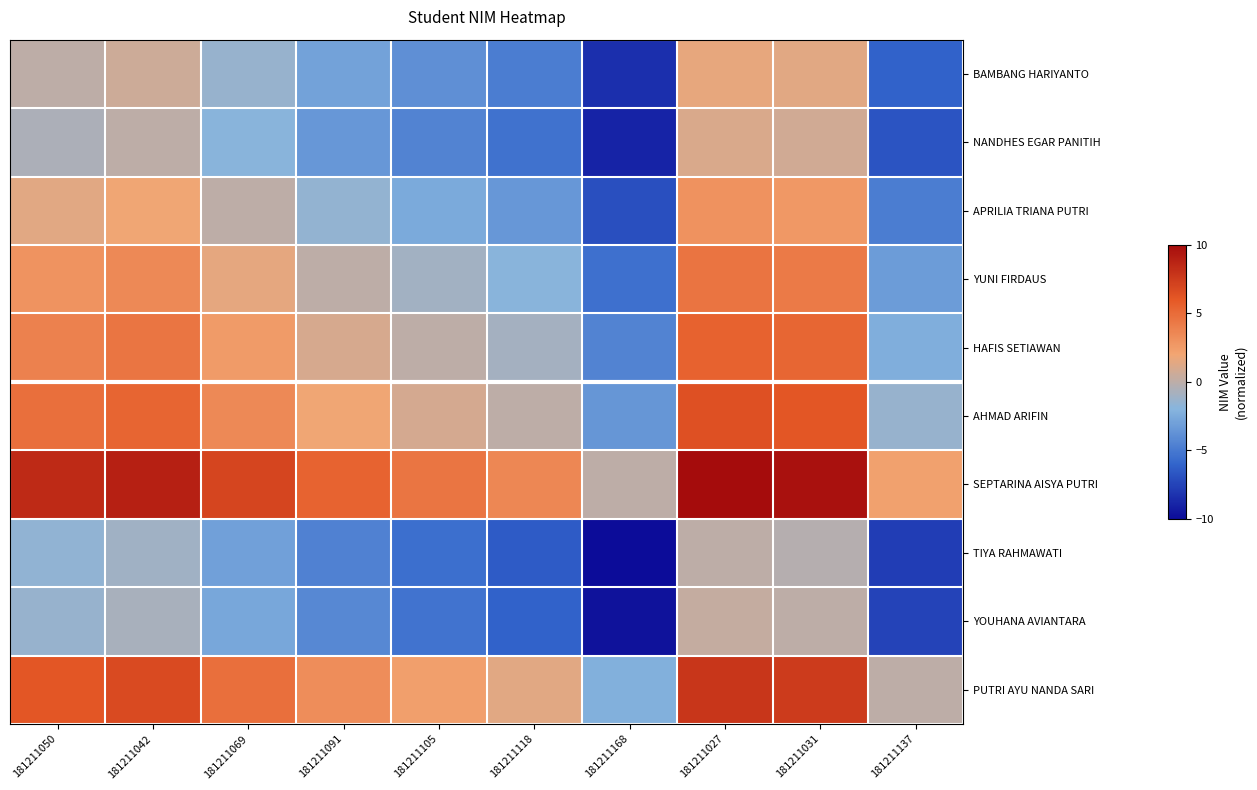

Reading left to right, what are all the values shown in this chart?

BAMBANG HARIYANTO: 181211050=0.0	181211042=0.6	181211069=-1.3	181211091=-2.9	181211105=-3.9	181211118=-4.8	181211168=-8.4	181211027=1.6	181211031=1.3	181211137=-6.2
NANDHES EGAR PANITIH: 181211050=-0.6	181211042=0.0	181211069=-1.9	181211091=-3.5	181211105=-4.5	181211118=-5.4	181211168=-8.9	181211027=1.1	181211031=0.8	181211137=-6.7
APRILIA TRIANA PUTRI: 181211050=1.3	181211042=1.9	181211069=0.0	181211091=-1.6	181211105=-2.6	181211118=-3.5	181211168=-7.0	181211027=3.0	181211031=2.7	181211137=-4.8
YUNI FIRDAUS: 181211050=2.9	181211042=3.5	181211069=1.6	181211091=0.0	181211105=-1.0	181211118=-1.9	181211168=-5.5	181211027=4.5	181211031=4.3	181211137=-3.3
HAFIS SETIAWAN: 181211050=3.9	181211042=4.5	181211069=2.6	181211091=1.0	181211105=0.0	181211118=-0.9	181211168=-4.5	181211027=5.5	181211031=5.2	181211137=-2.3
AHMAD ARIFIN: 181211050=4.8	181211042=5.4	181211069=3.5	181211091=1.9	181211105=0.9	181211118=0.0	181211168=-3.5	181211027=6.5	181211031=6.2	181211137=-1.3
SEPTARINA AISYA PUTRI: 181211050=8.4	181211042=8.9	181211069=7.0	181211091=5.5	181211105=4.5	181211118=3.5	181211168=0.0	181211027=10.0	181211031=9.7	181211137=2.2
TIYA RAHMAWATI: 181211050=-1.6	181211042=-1.1	181211069=-3.0	181211091=-4.5	181211105=-5.5	181211118=-6.5	181211168=-10.0	181211027=0.0	181211031=-0.3	181211137=-7.8
YOUHANA AVIANTARA: 181211050=-1.3	181211042=-0.8	181211069=-2.7	181211091=-4.3	181211105=-5.2	181211118=-6.2	181211168=-9.7	181211027=0.3	181211031=0.0	181211137=-7.5
PUTRI AYU NANDA SARI: 181211050=6.2	181211042=6.7	181211069=4.8	181211091=3.3	181211105=2.3	181211118=1.3	181211168=-2.2	181211027=7.8	181211031=7.5	181211137=0.0